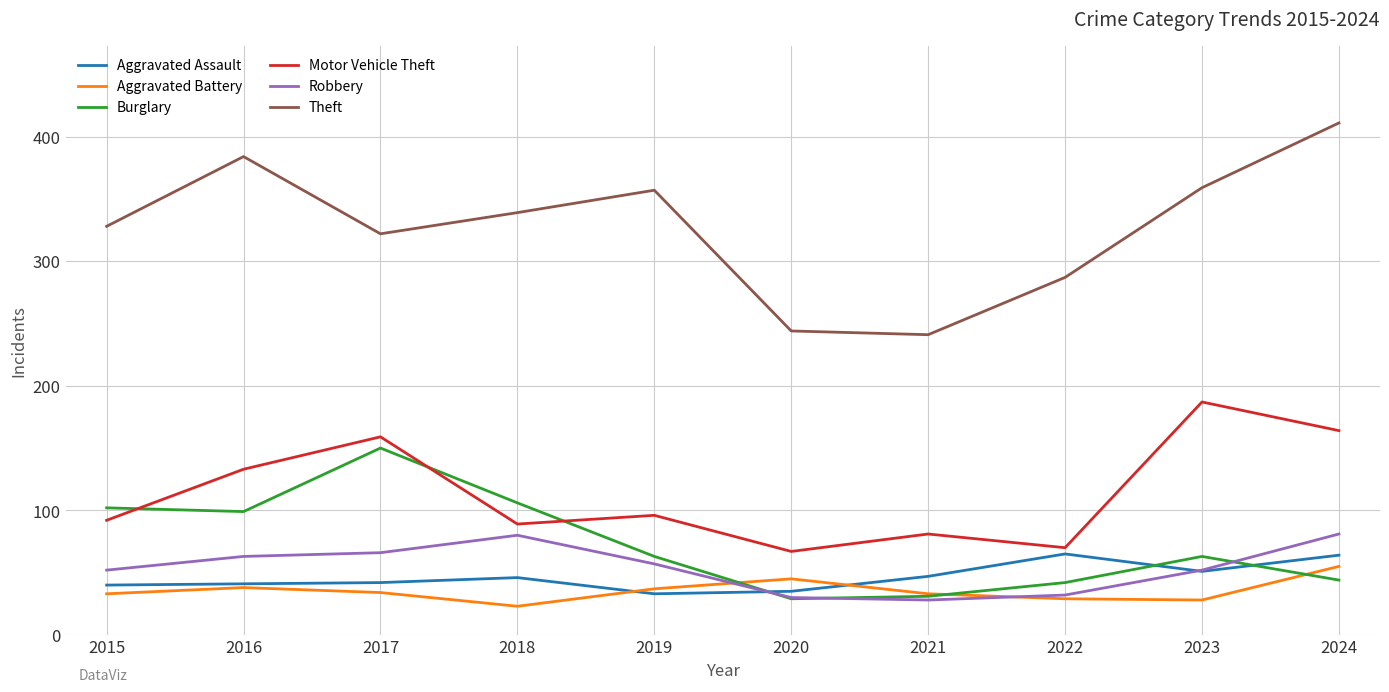

True or false: Aggravated Assault and Aggravated Battery cross at least once.

True